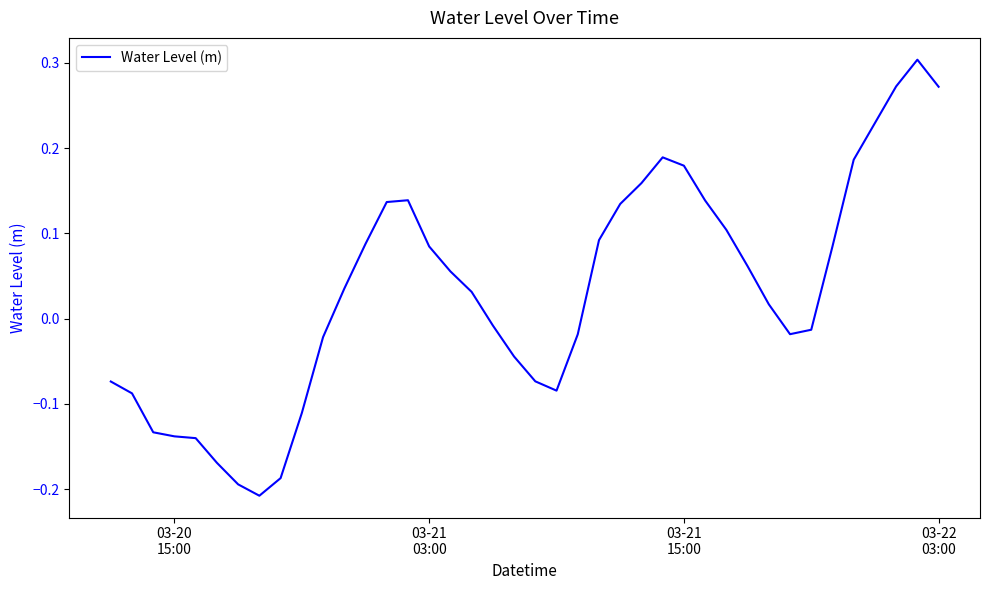

What is the difference between the maximum and minimum values?

0.5